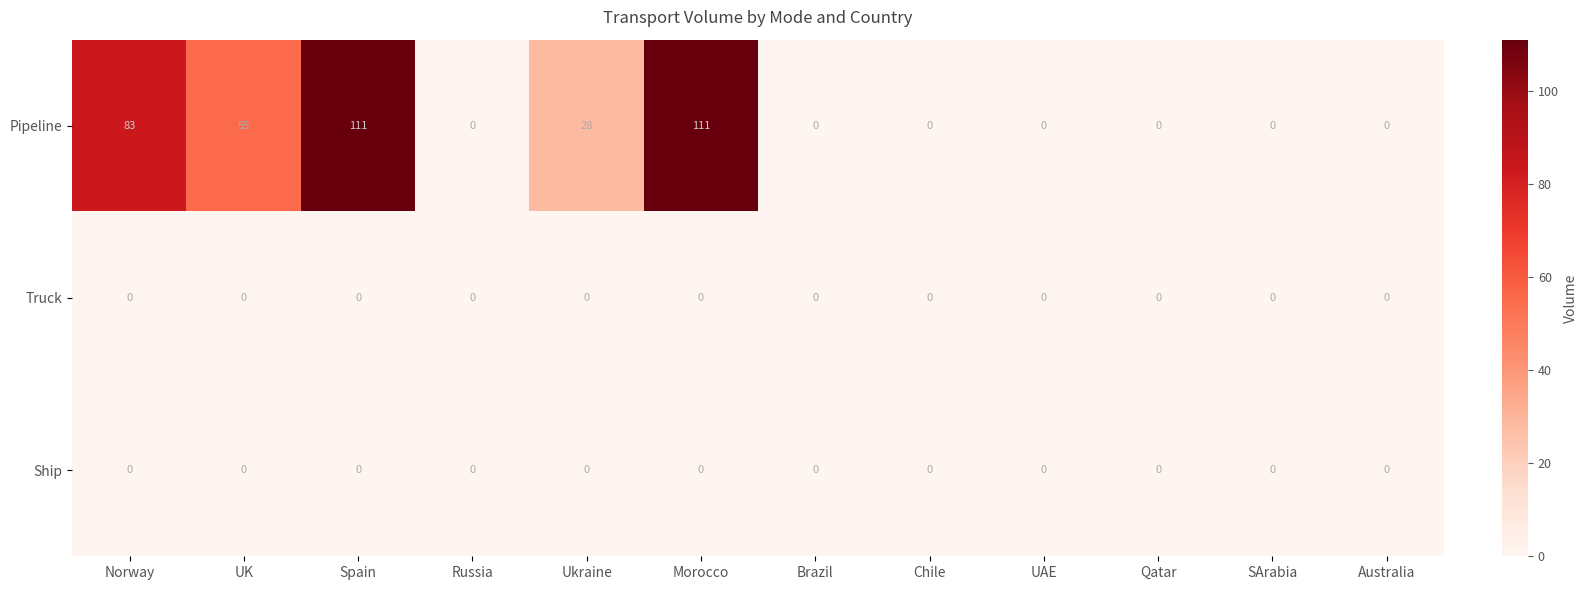

What is the greatest value displayed?

111